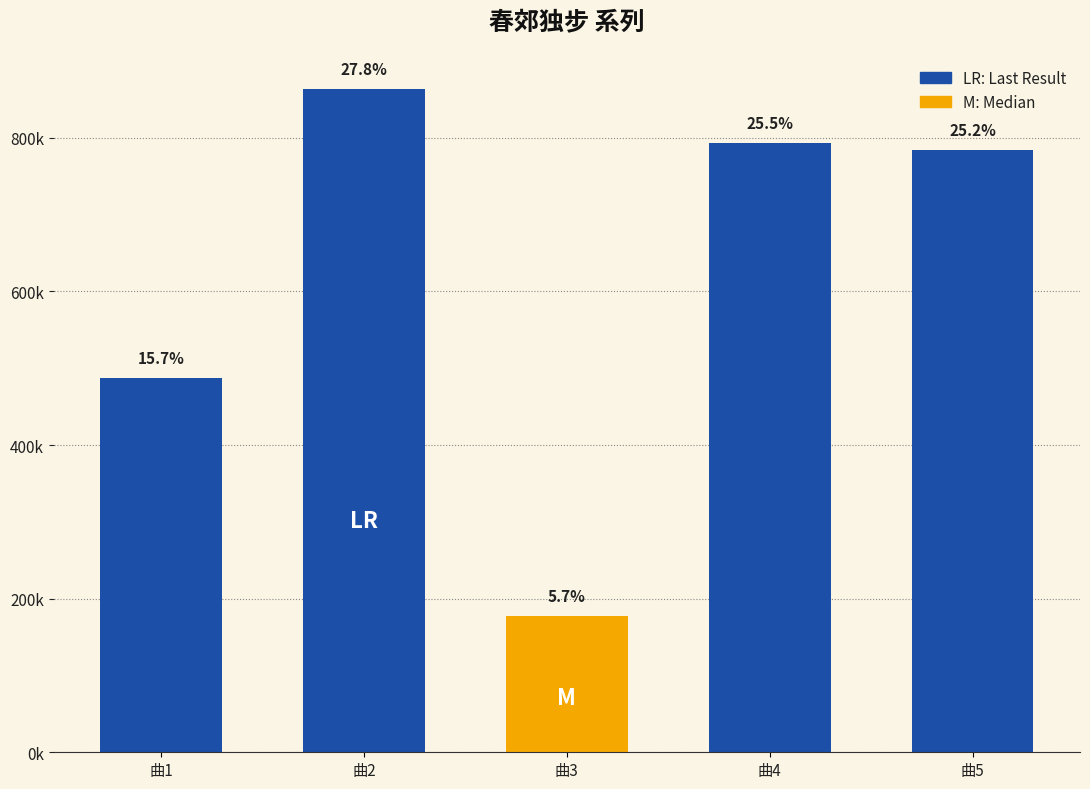

The value at 曲4 is 1090105. True or false?

False